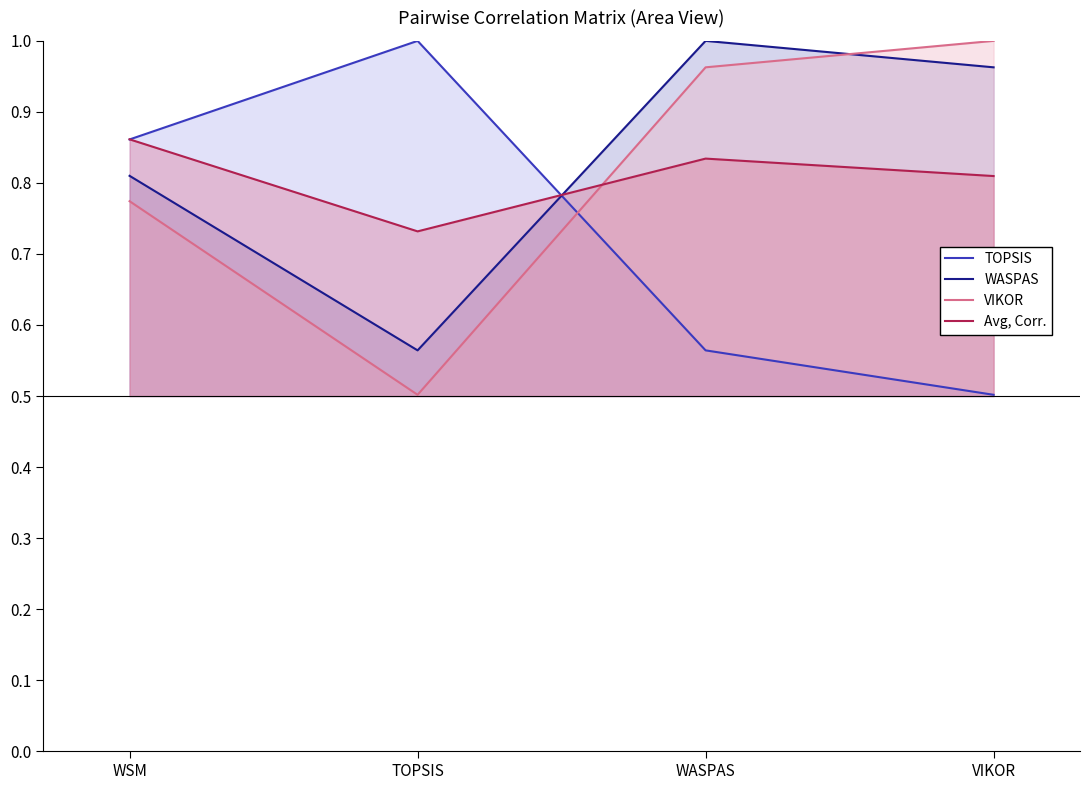

What is the minimum value shown in the chart?

0.5